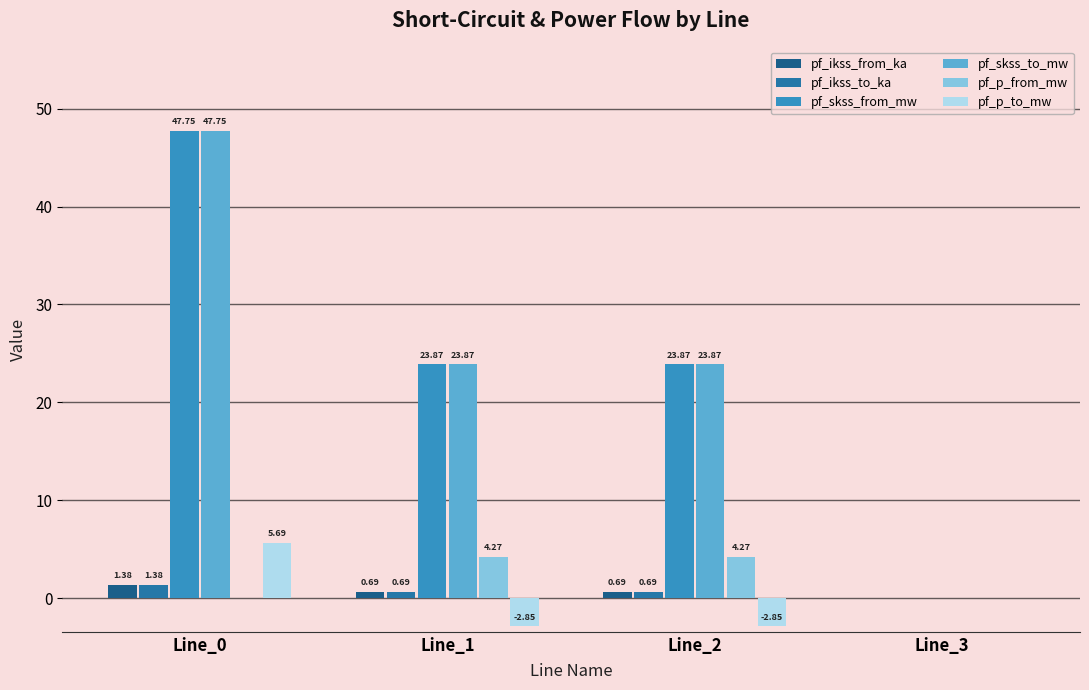

Are the bars horizontal?

No